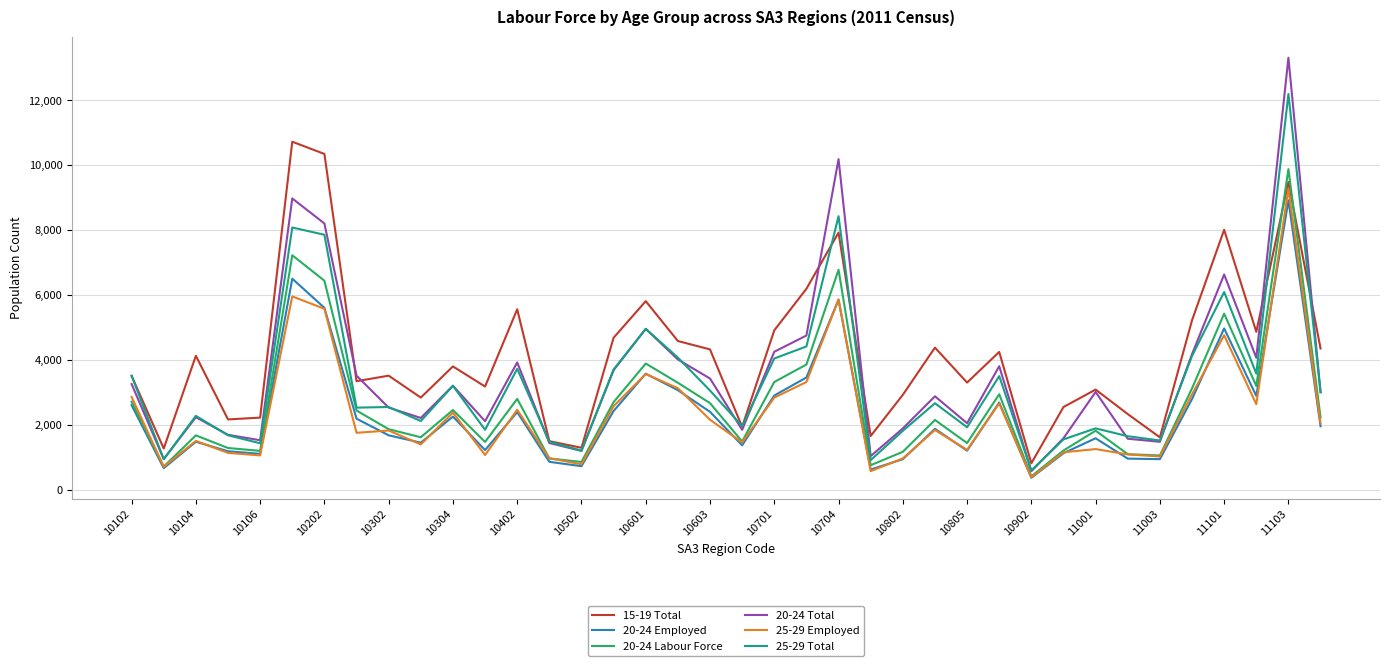

Which series has the largest total across all categories?

15-19 Total